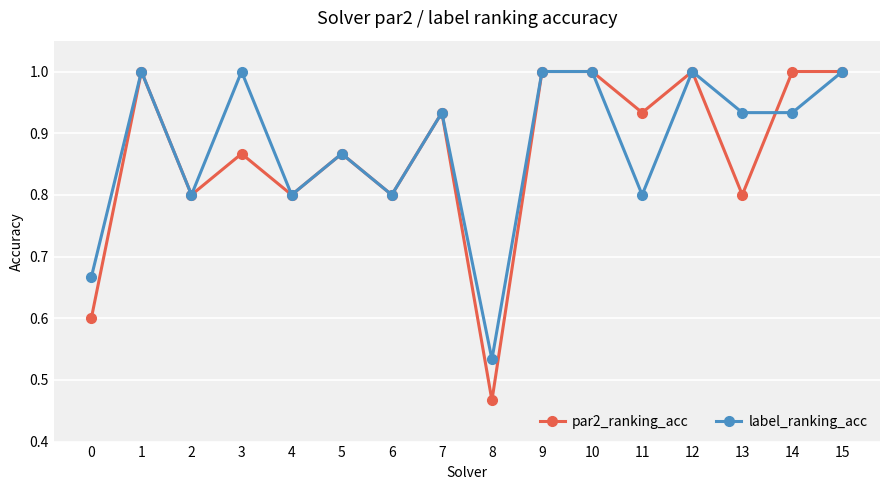

What is the value of the par2_ranking_acc point at the 13th from the left?

1.0